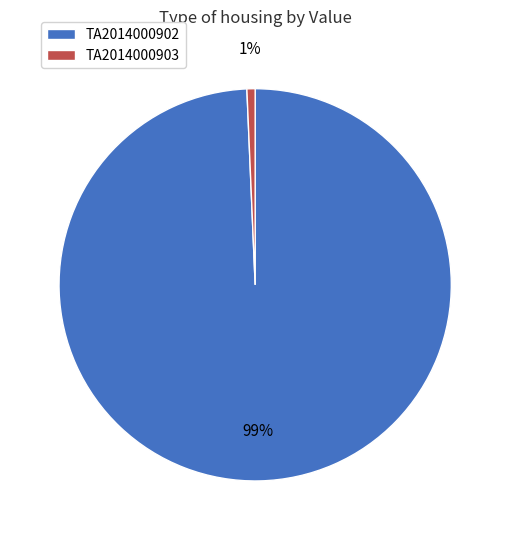

Do TA2014000902 and TA2014000903 together represent more than half of the pie?

Yes